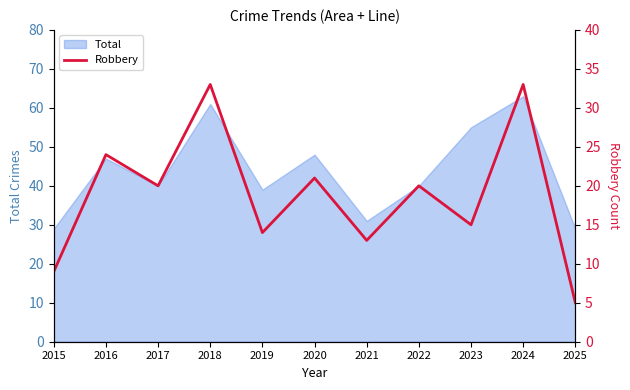

Does the chart have visible grid lines?

No